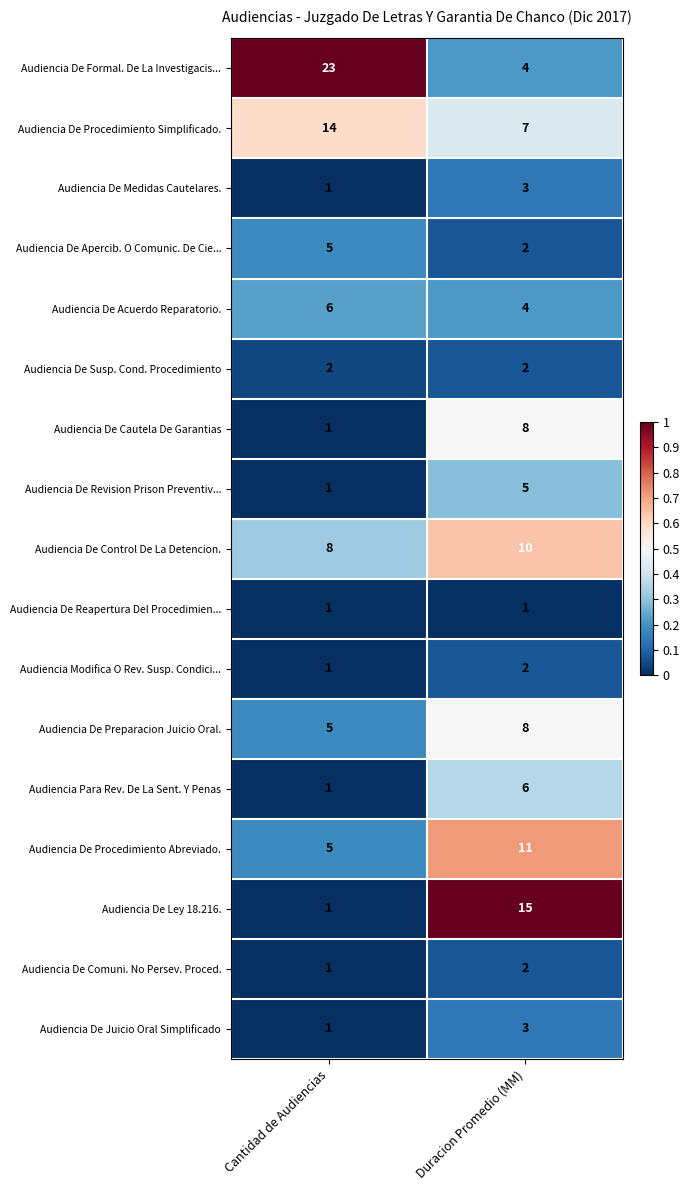

The value of Audiencia De Procedimiento Simplificado. at Duracion Promedio (MM) is 11. True or false?

False